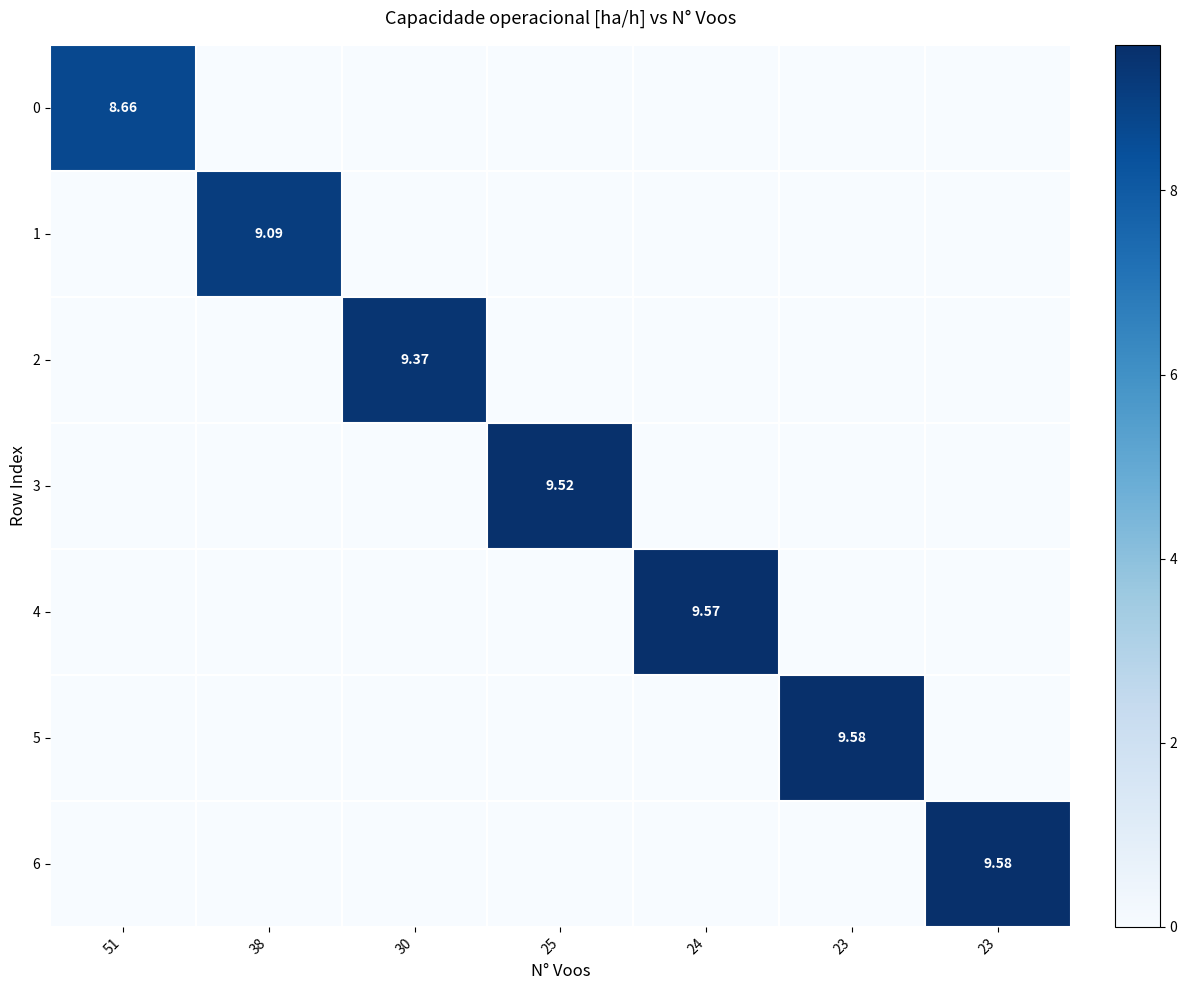

How many 0 values are between 0 and 1?

6